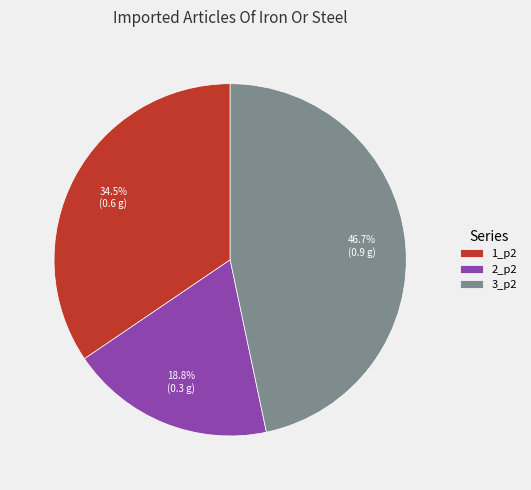

Does 1_p2 represent more than half of the total?

No